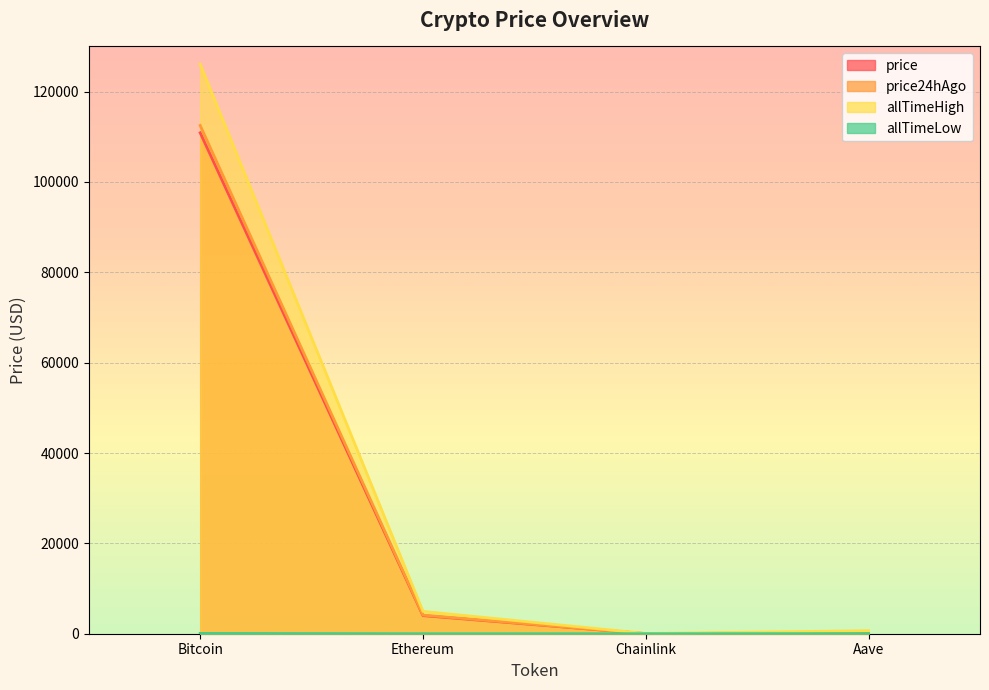

What is the spread (max minus min) of values at Chainlink?

52.6